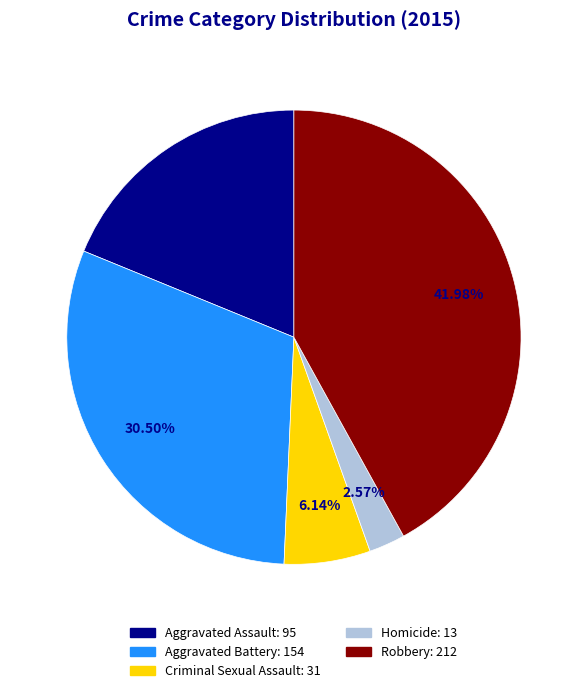

Combined, do Aggravated Battery and Robbery account for over 50%?

Yes